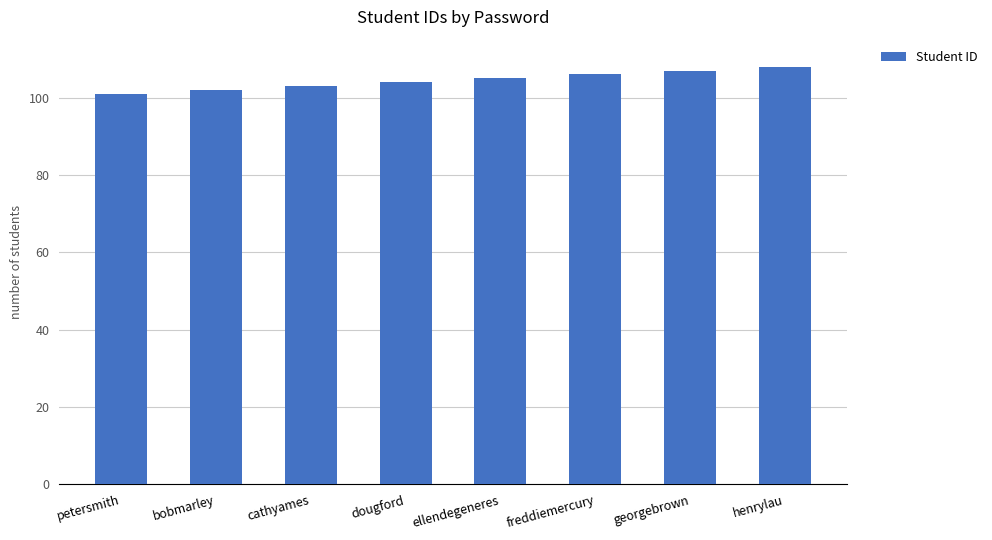

What is the sum of the values at dougford and petersmith?

205